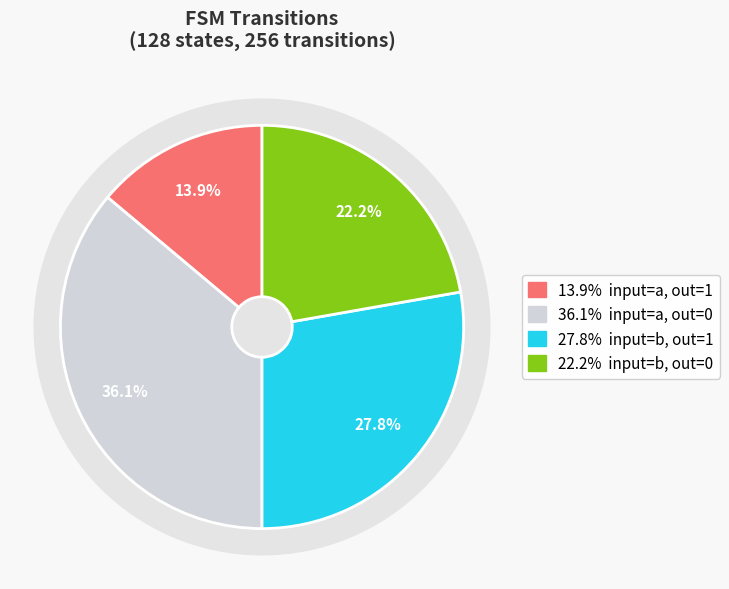

Is output=1 (input=a) the majority of the pie?

No